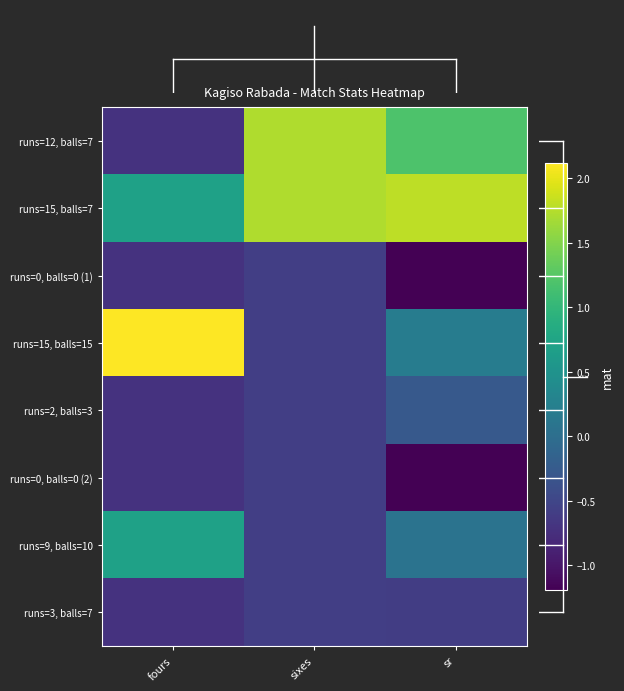

Which series has the largest range (max minus min)?

runs=15, balls=15